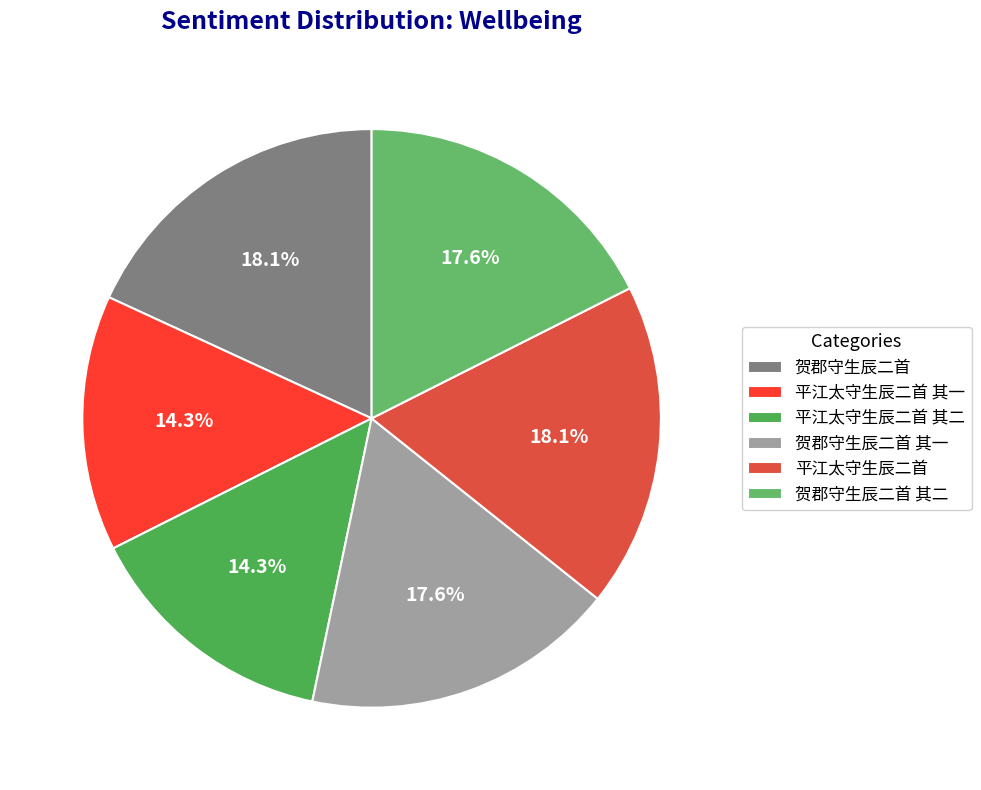

How many slices are in this pie chart?

6